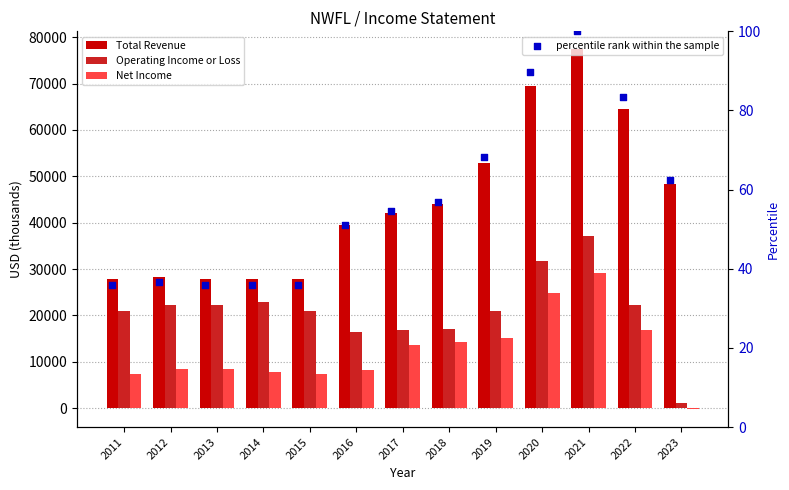

What are all the series names shown in the legend?

Total Revenue, Operating Income or Loss, Net Income, percentile rank within the sample